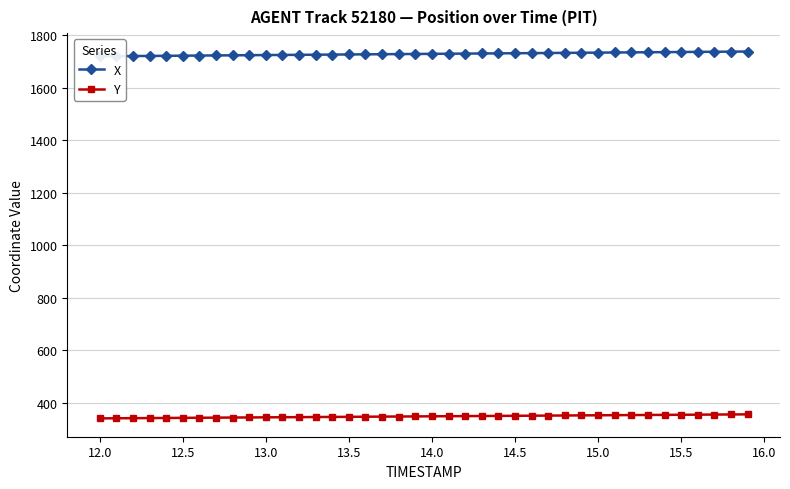

What is the maximum value for Y?

356.6